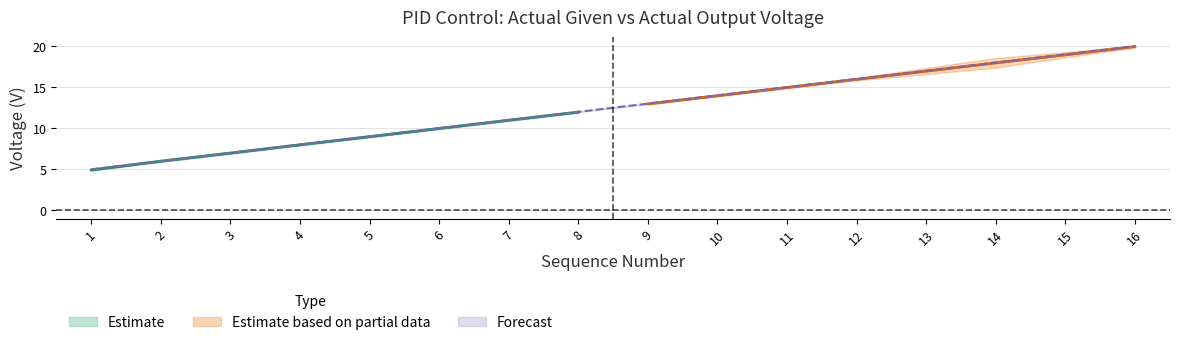

List the labels in order of value, smallest first.

1, 2, 3, 4, 5, 6, 7, 8, 9, 10, 11, 12, 13, 14, 15, 16